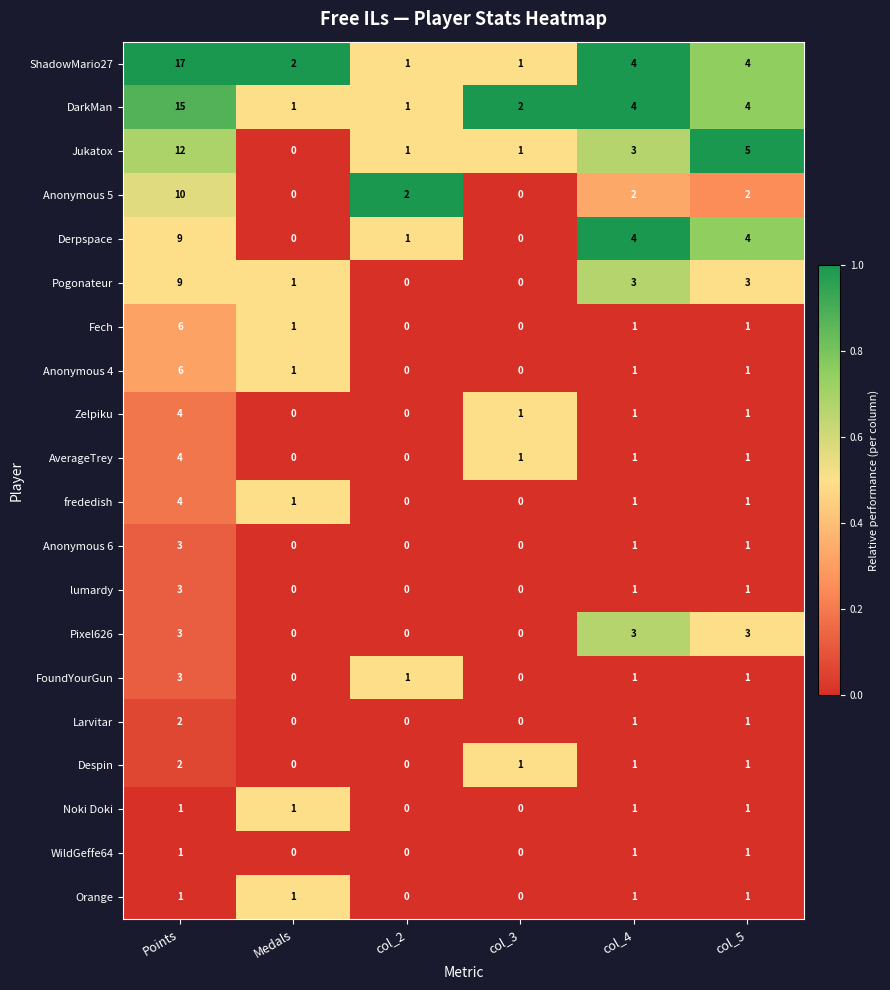

What is the difference between the maximum and minimum values in the AverageTrey series?

4